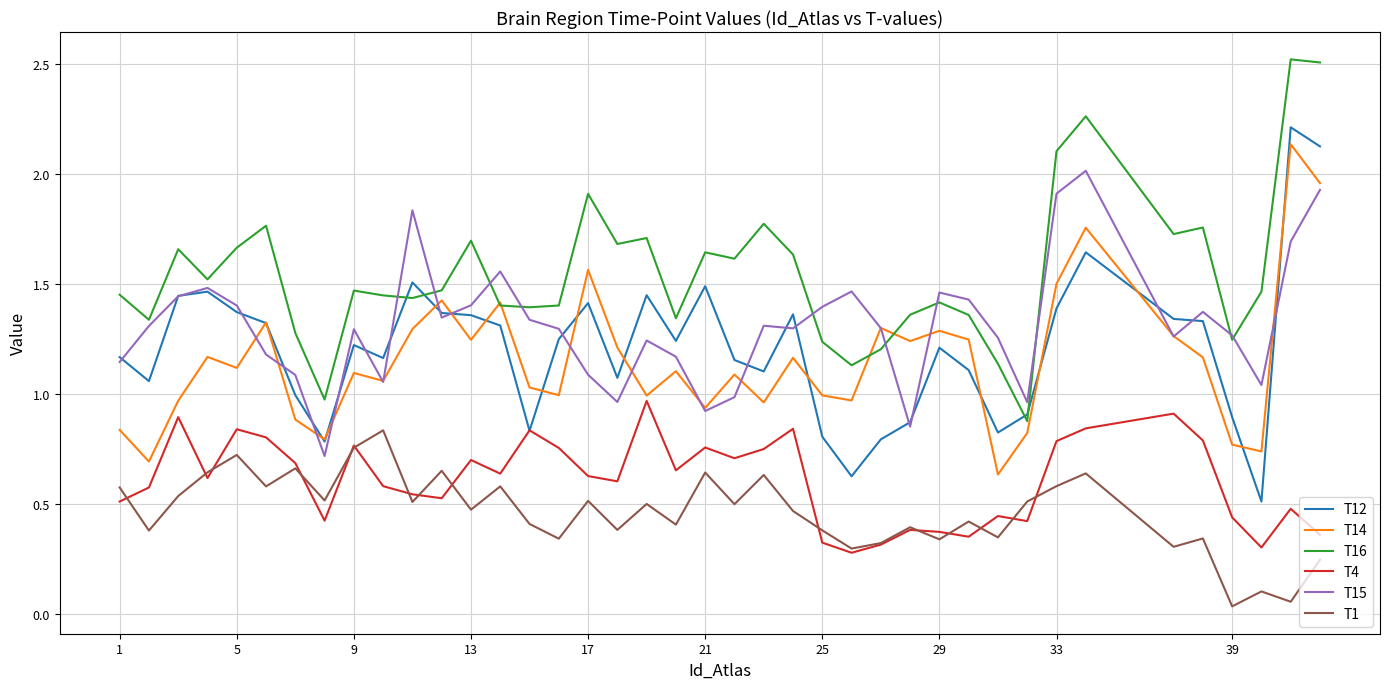

Which series has the largest total across all categories?

T16